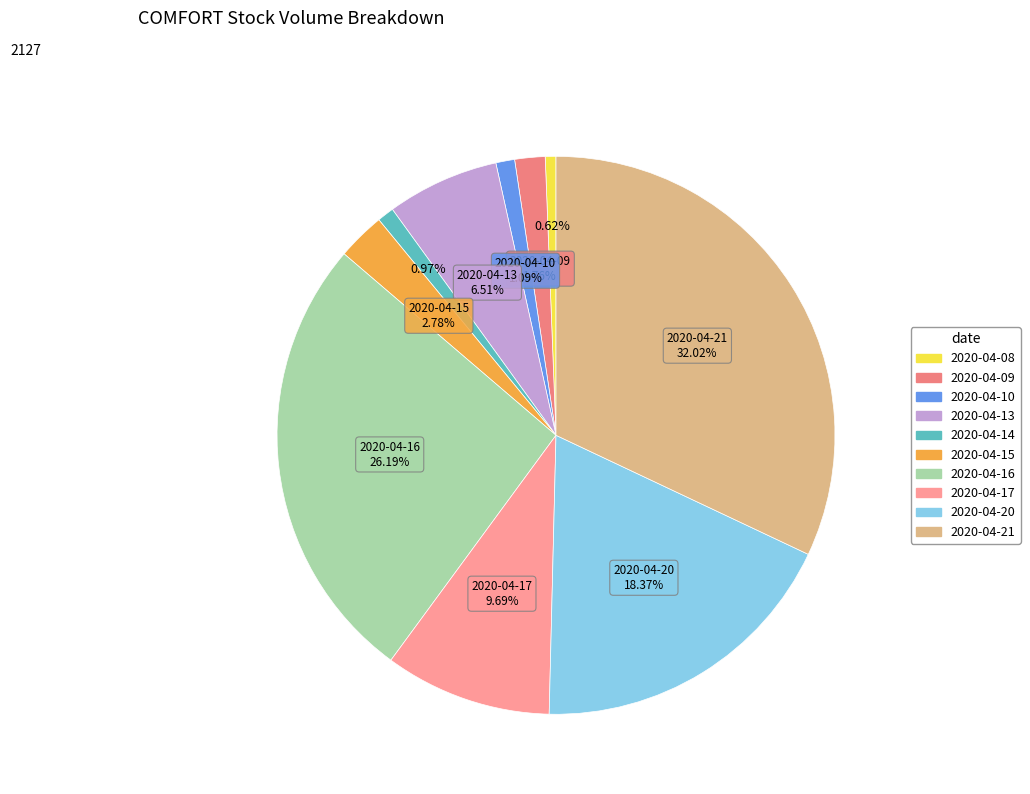

To the nearest percent, what percentage of the pie is 2020-04-20?

18%